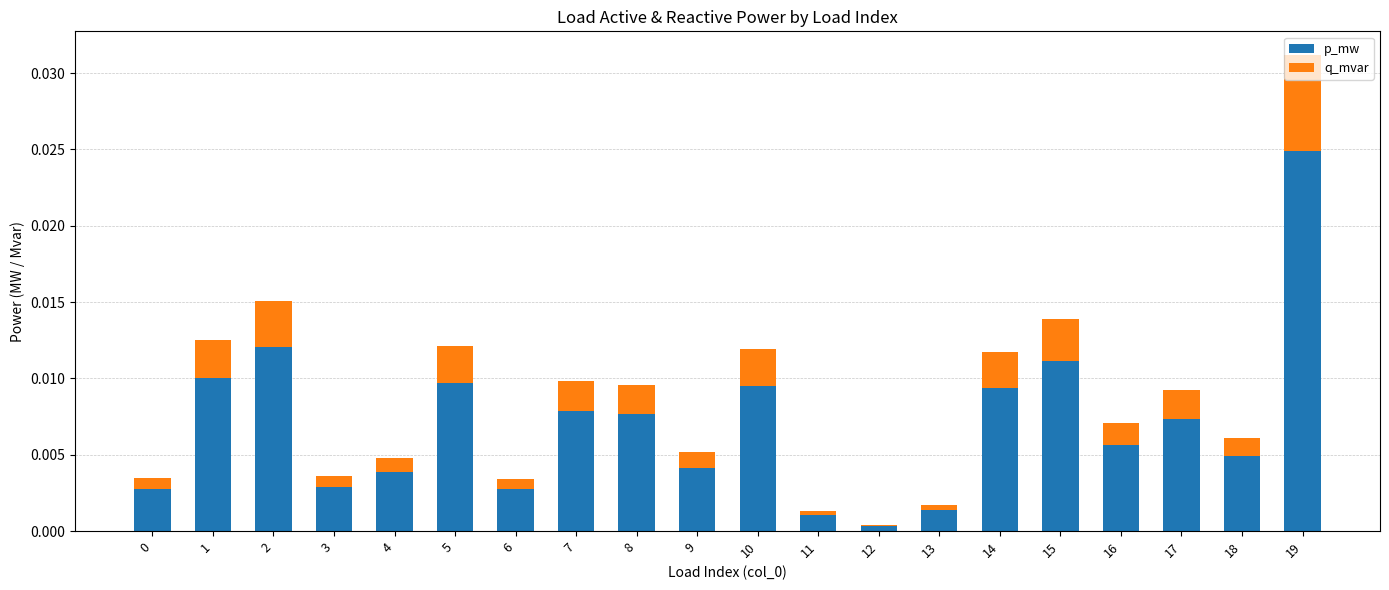

The value of p_mw at 2 is 0.0. True or false?

True